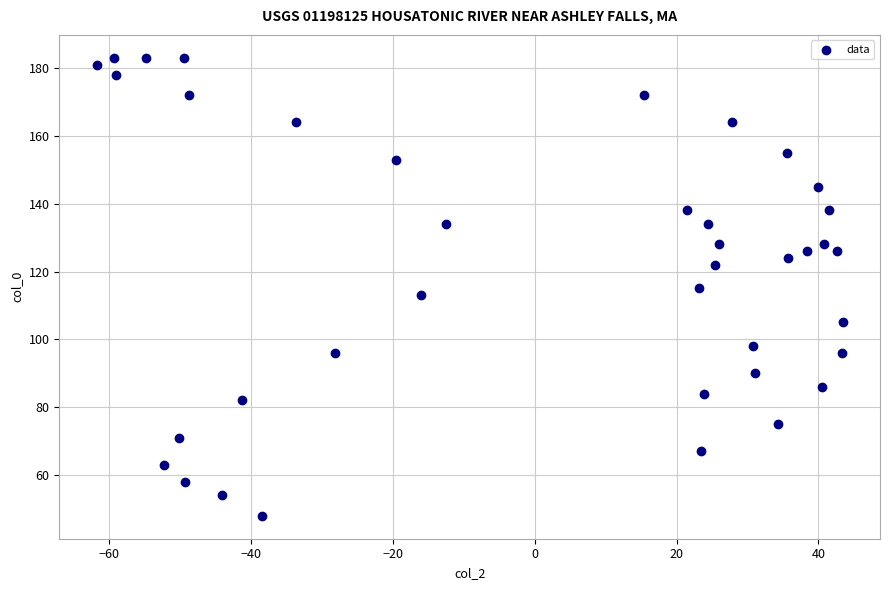

What is the range of Y values (max minus min)?

135